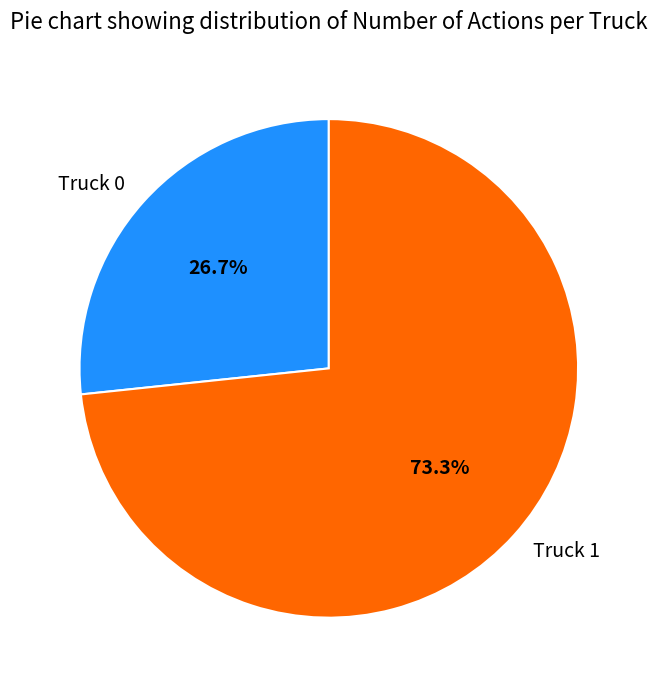

What percentage is the Truck 1 slice, to the nearest percent?

73%